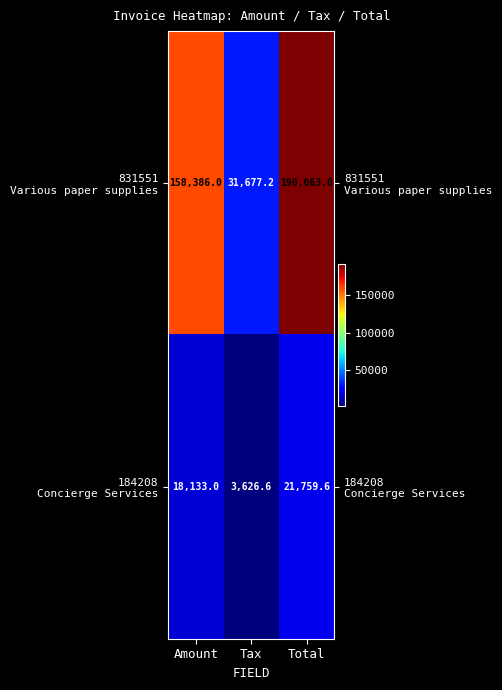

What is the total value across all series at Amount?

176519.0